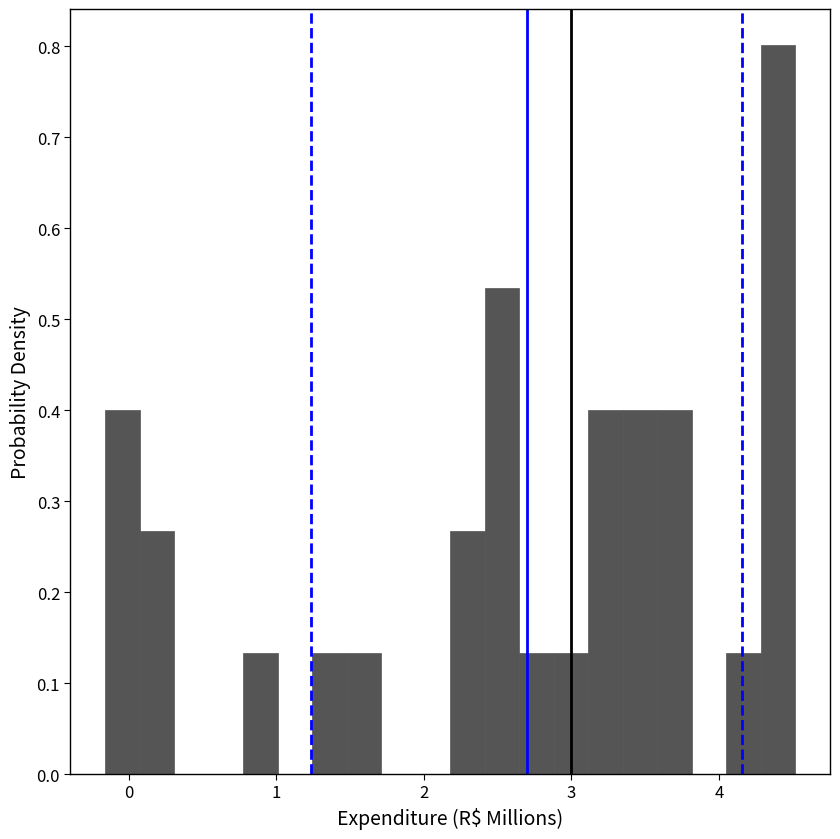

Read against the x-axis, roughly where is the centre of the tallest bar?

4.4